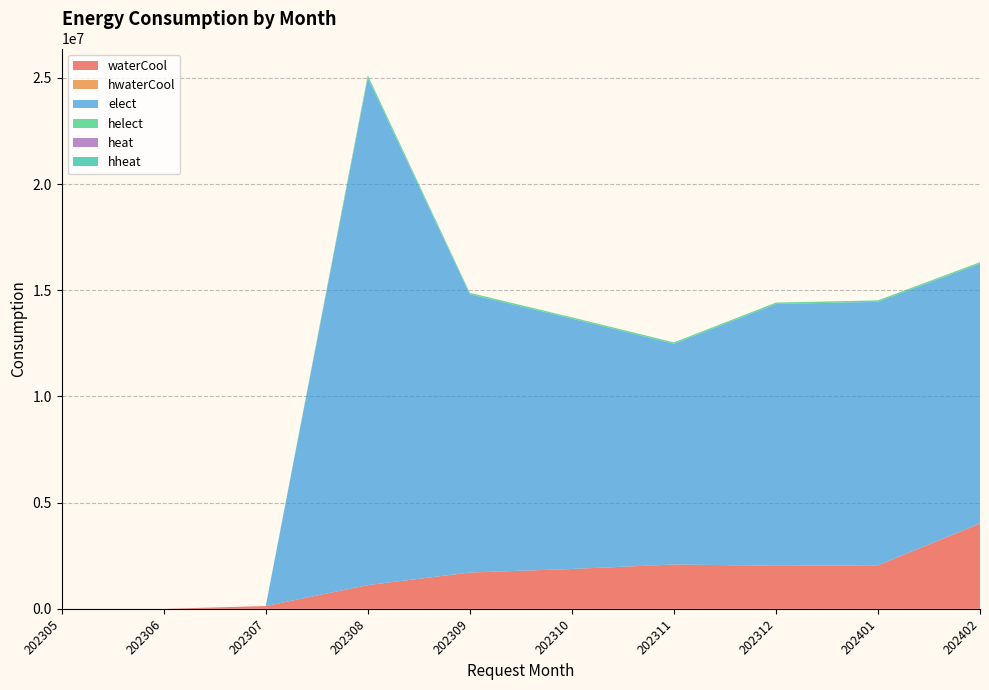

Reading right to left, transcribe all the data shown in this chart.

waterCool: 202402=4016520	202401=2045080	202312=2028480	202311=2086660	202310=1875365	202309=1709150	202308=1115050	202307=131050	202306=0	202305=0
hwaterCool: 202402=3494	202401=1754	202312=1683	202311=1775	202310=1575	202309=1463	202308=918	202307=23	202306=0	202305=0
elect: 202402=12232200	202401=12411086	202312=12321921	202311=10392458	202310=11788600	202309=13103909	202308=23884280	202307=0	202306=0	202305=0
helect: 202402=70624	202401=68752	202312=68111	202311=66066	202310=61467	202309=68172	202308=127836	202307=0	202306=0	202305=0
heat: 202402=0	202401=0	202312=0	202311=0	202310=0	202309=0	202308=0	202307=0	202306=0	202305=0
hheat: 202402=0	202401=0	202312=0	202311=0	202310=0	202309=0	202308=0	202307=0	202306=0	202305=0